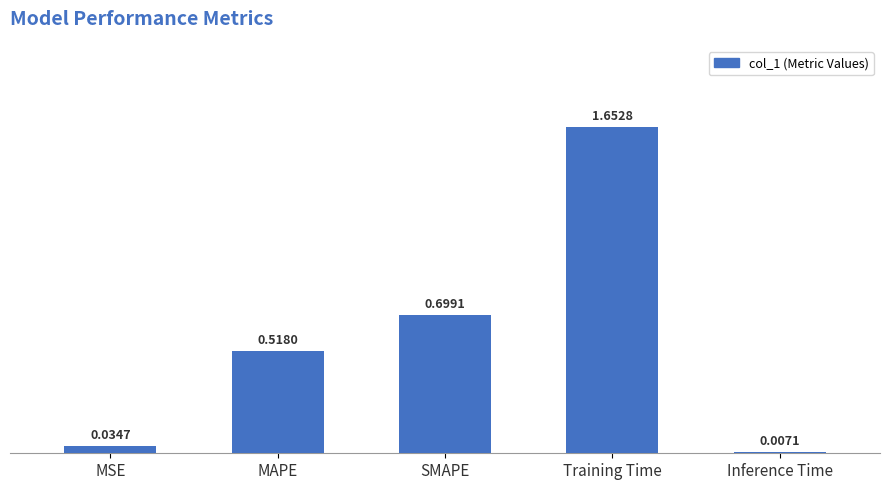

Where is the data nearest to the value 0?

Inference Time